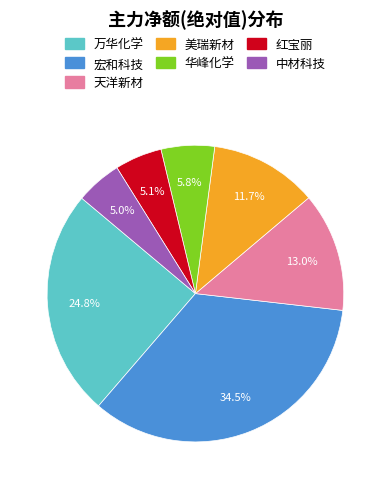

Is the sum of 美瑞新材 and 宏和科技 greater than half?

No